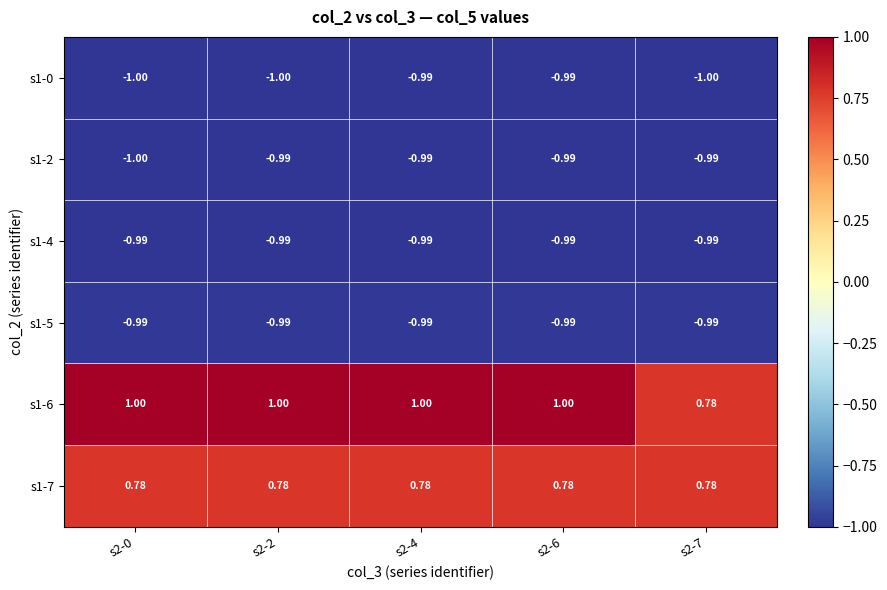

How many series are shown in this chart?

6